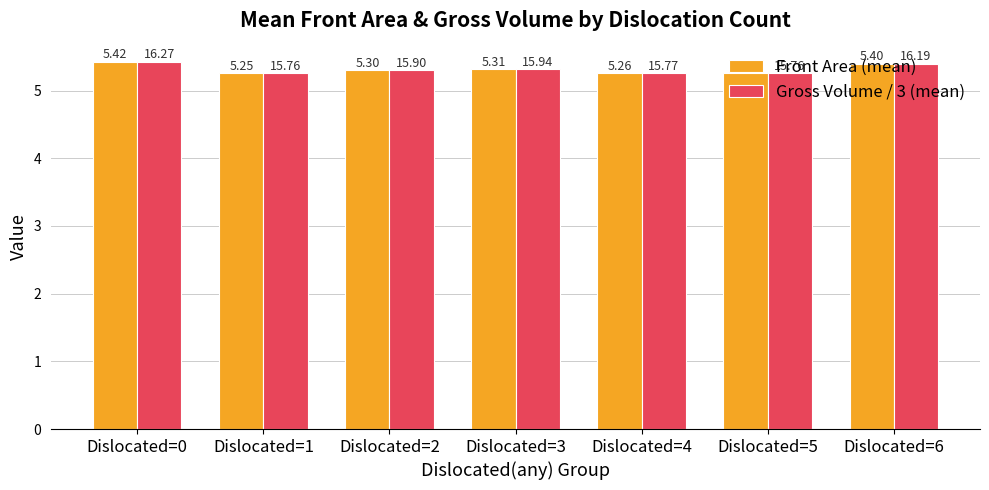

Does the chart contain any negative values?

No